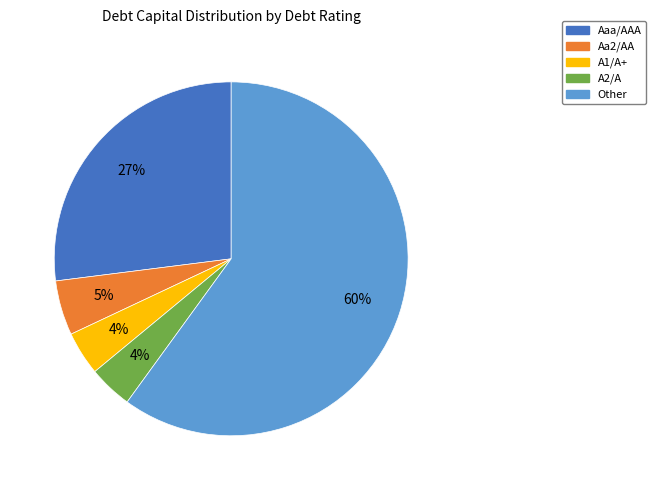

To the nearest percent, what is the average slice percentage?

20%